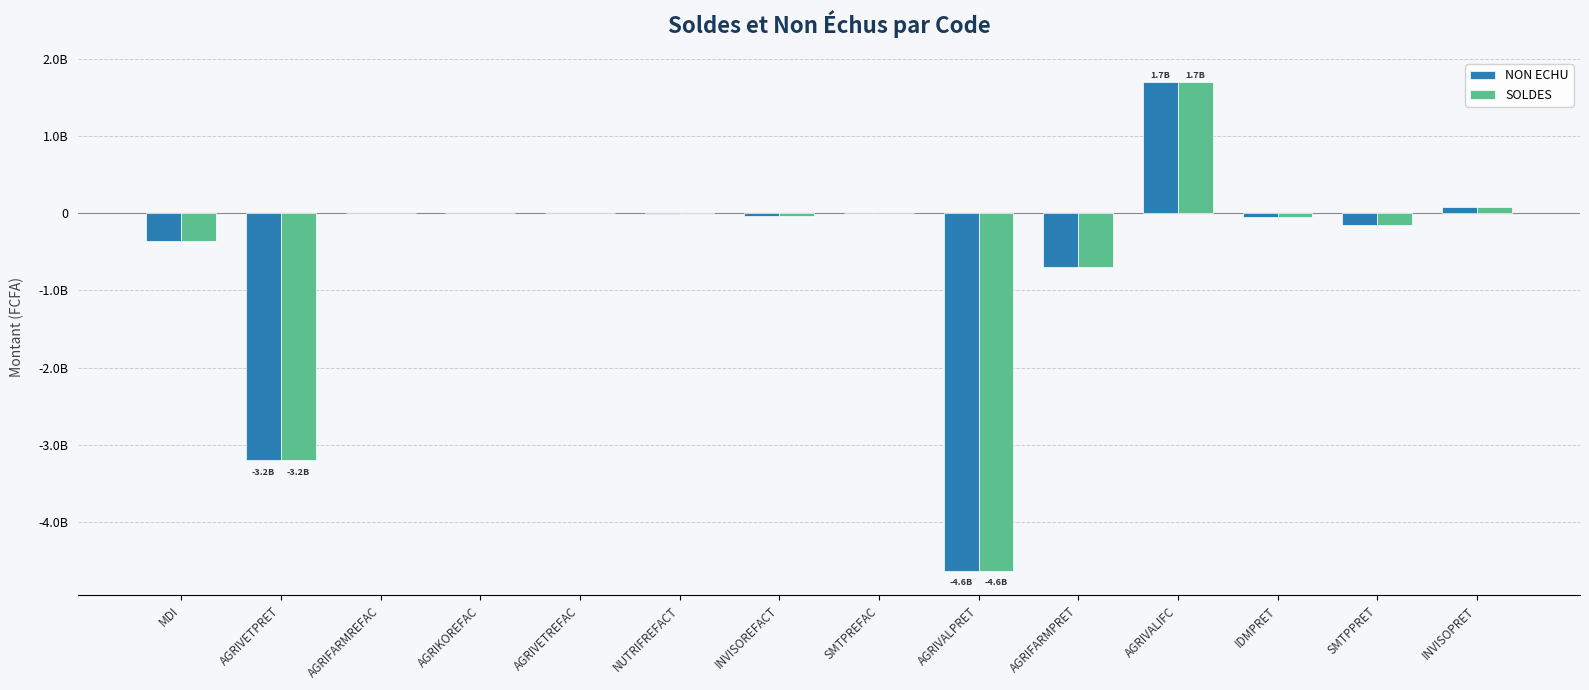

What are all the series names shown in the legend?

NON ECHU, SOLDES